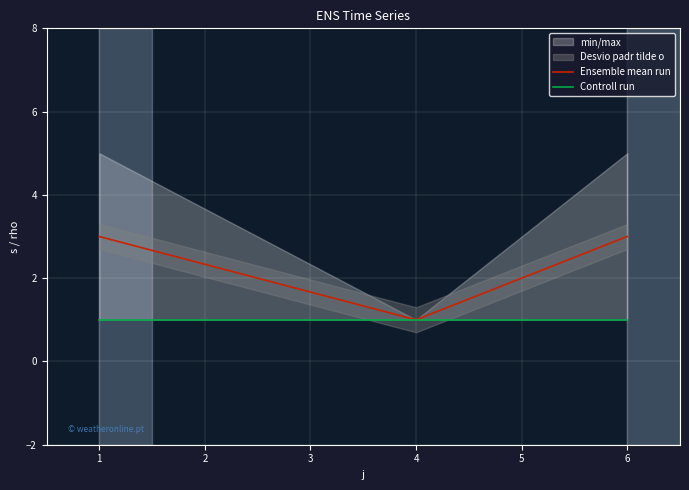

What is the average value of the Controll run series?

1